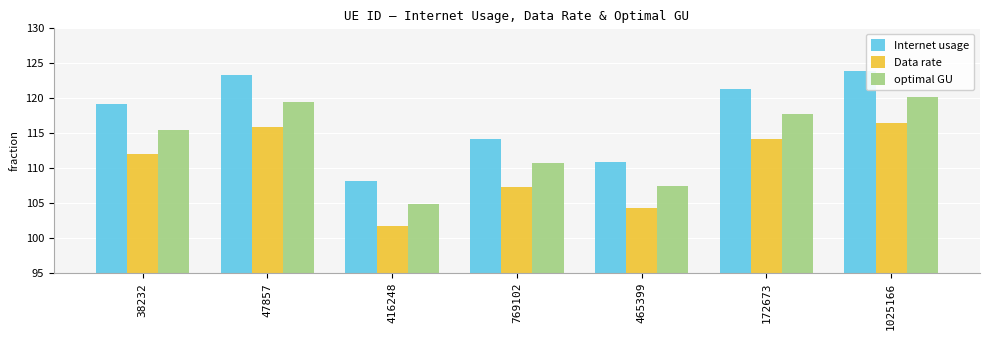

At how many categories does at least one series exceed 116?

4